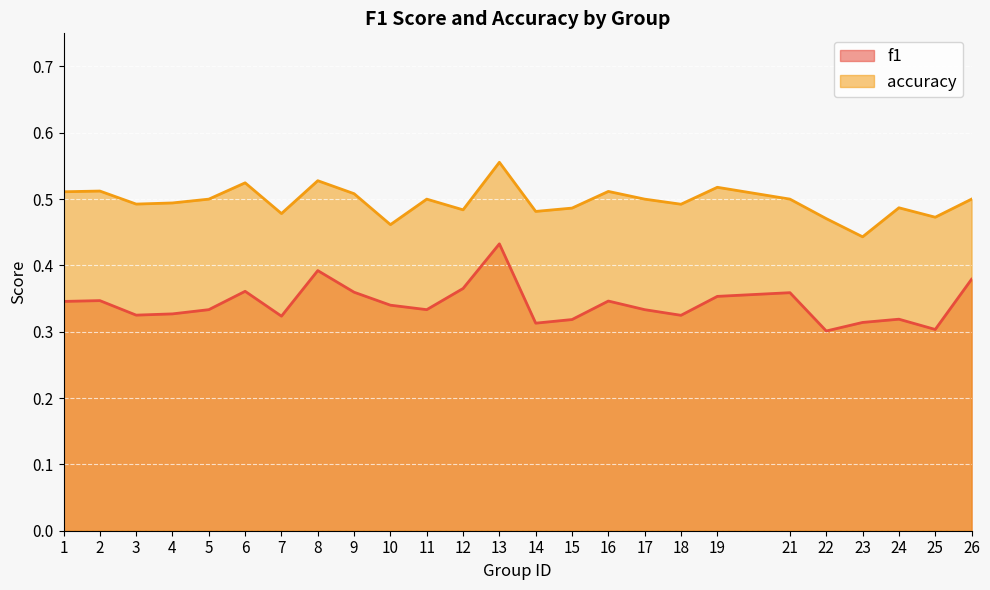

How many data points does each series have?

25